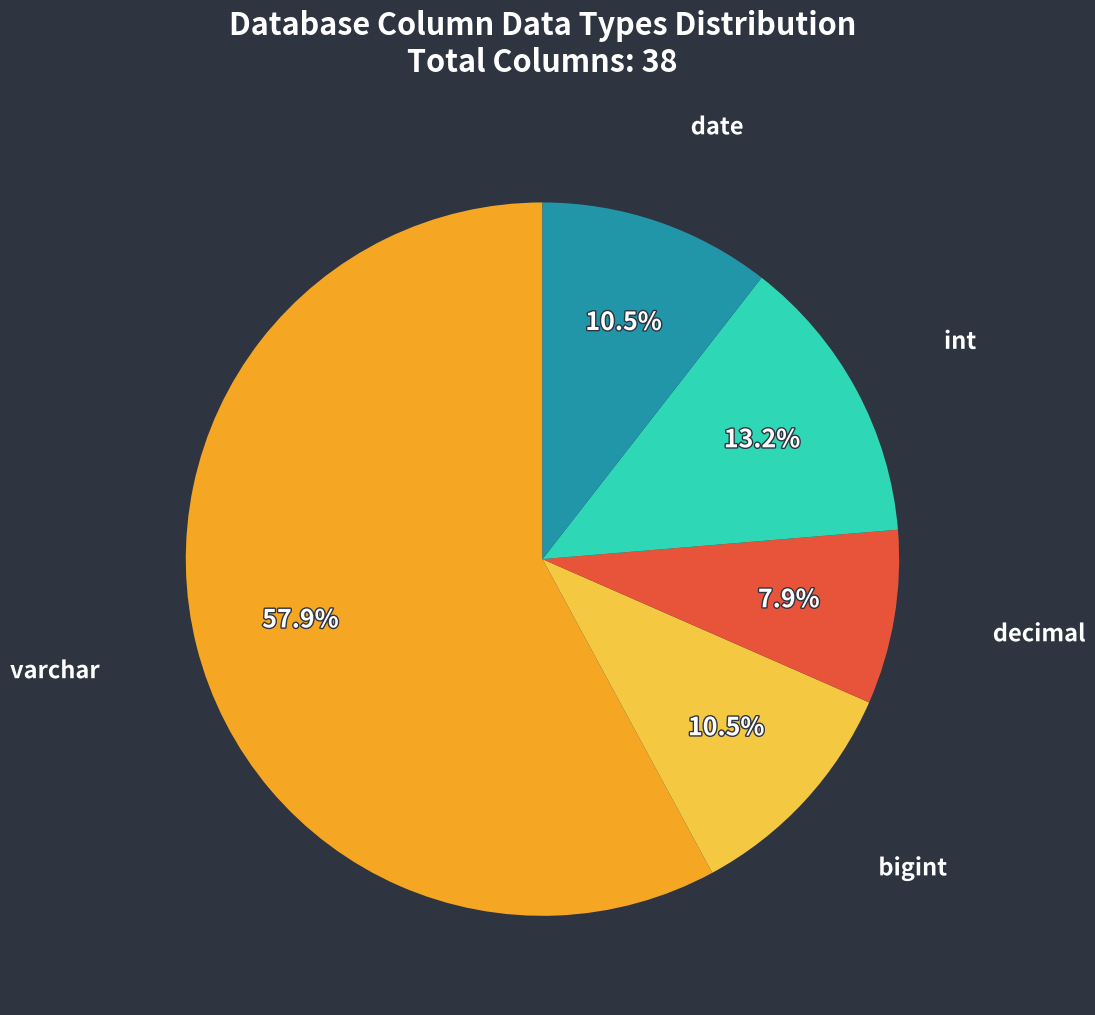

Which category has the biggest portion of the pie?

varchar